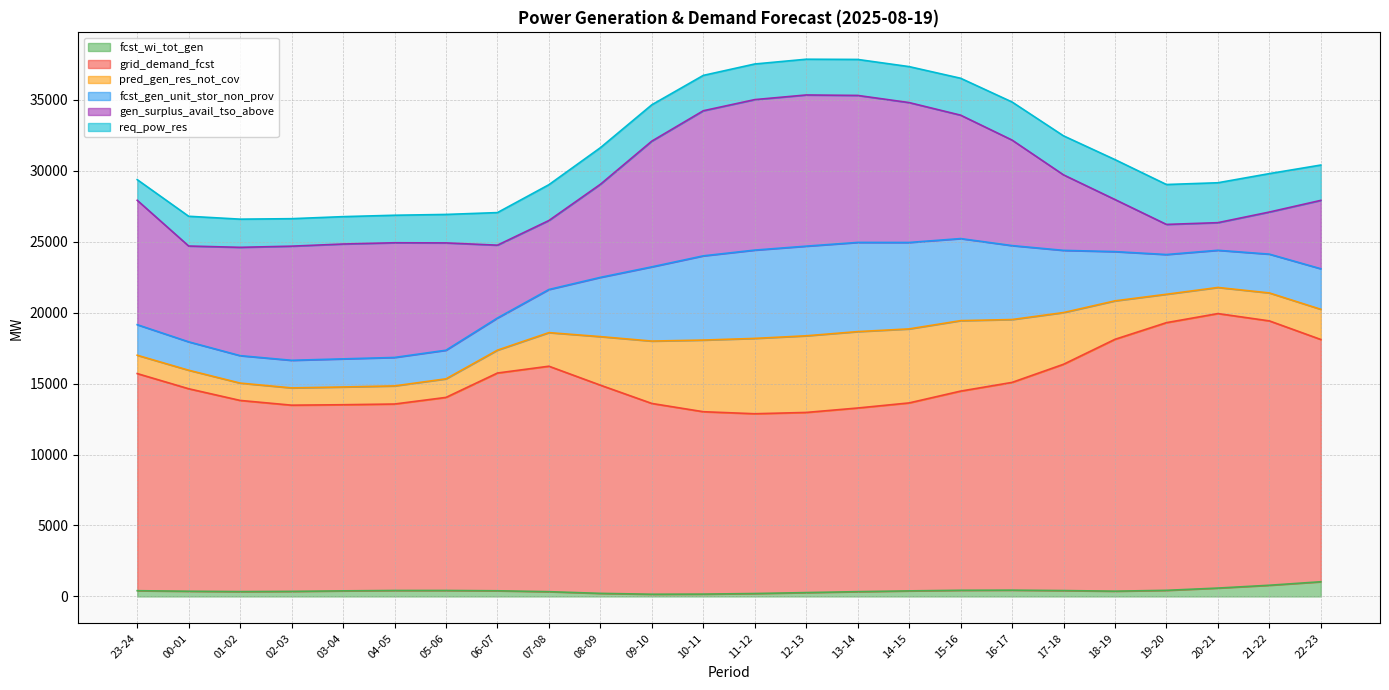

The fcst_wi_tot_gen series shows 591 at 20-21. True or false?

True